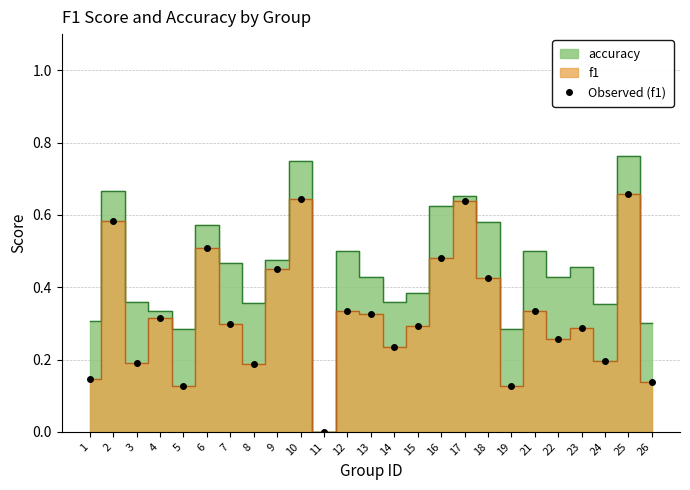

Where is the first local minimum?

3